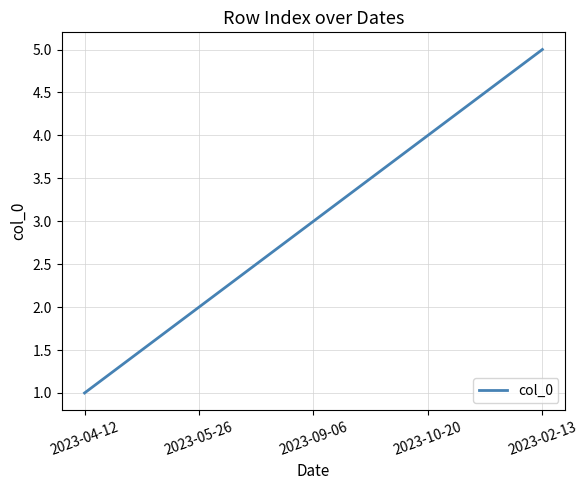

List the labels in order of value, smallest first.

2023-04-12, 2023-05-26, 2023-09-06, 2023-10-20, 2023-02-13